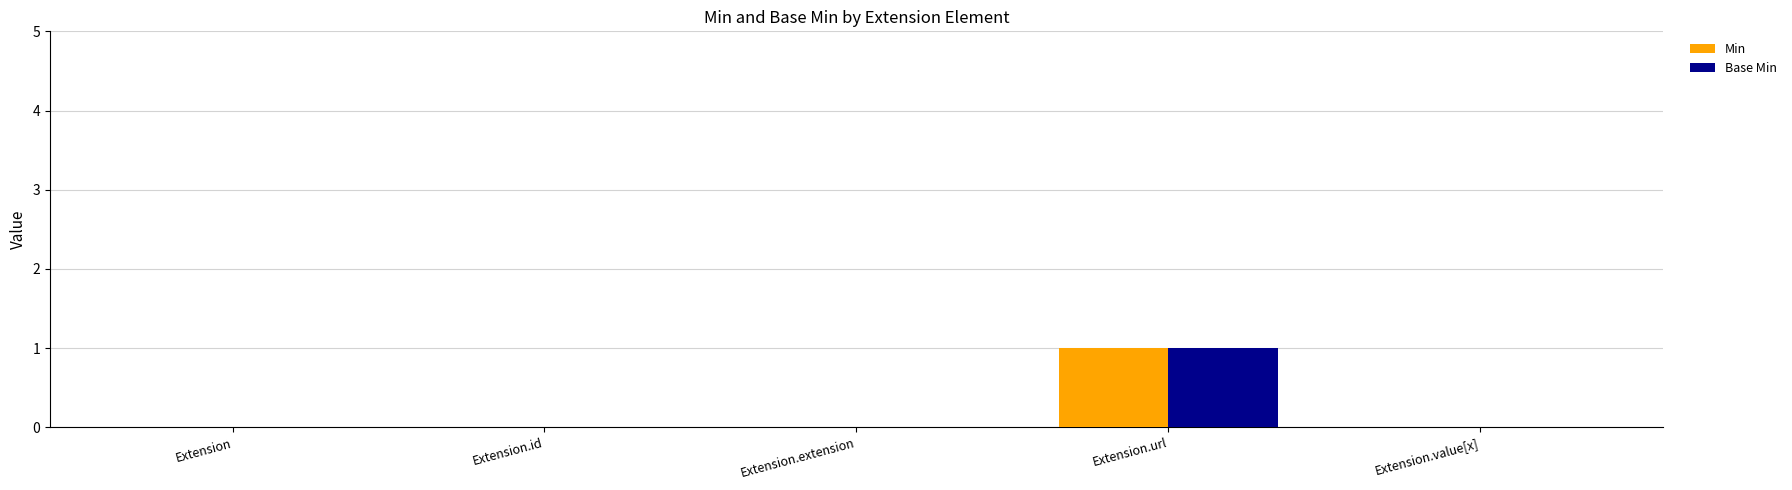

At which category is the sum across all series the highest?

Extension.url